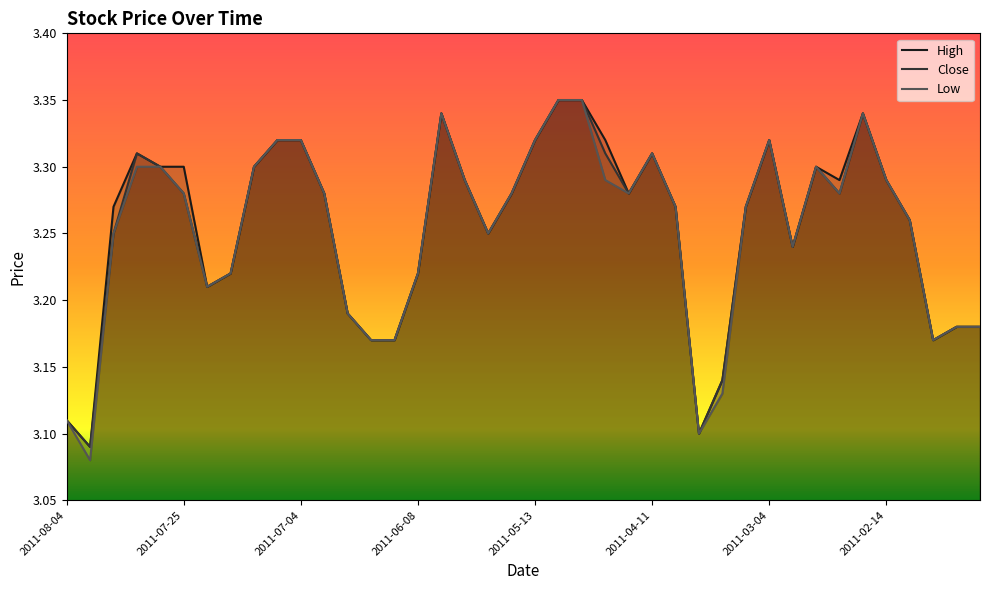

Is it true that High equals 5.9 at 2011-07-25?

False